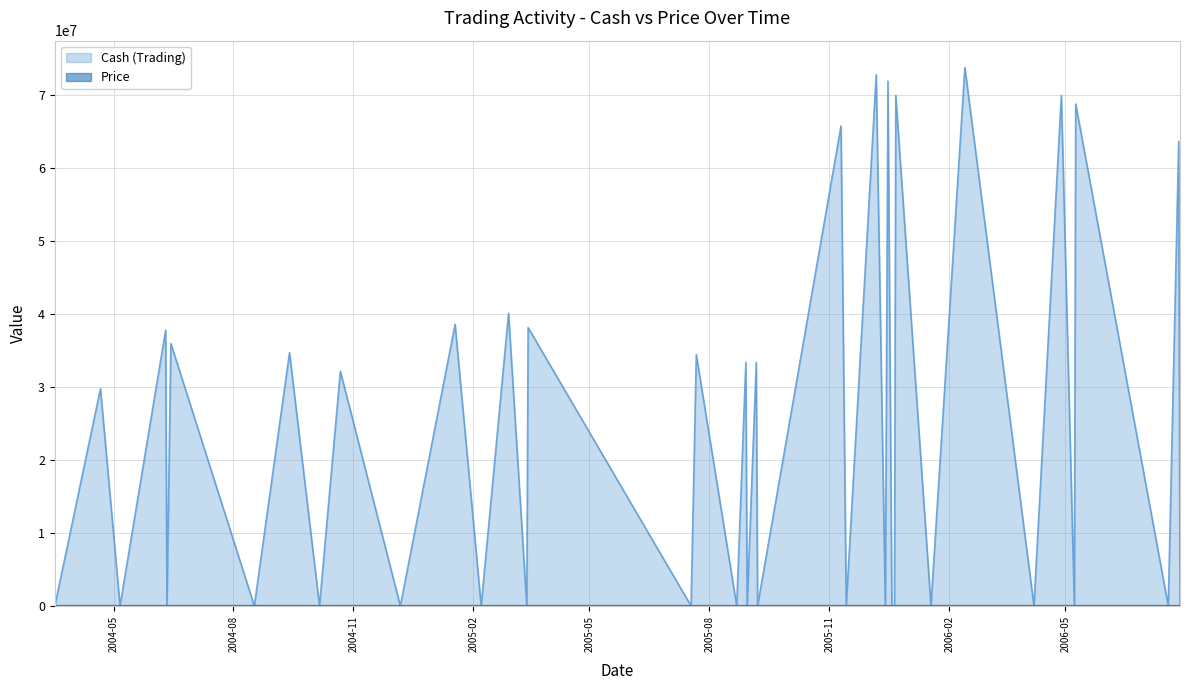

Count the number of categories in the chart.

40